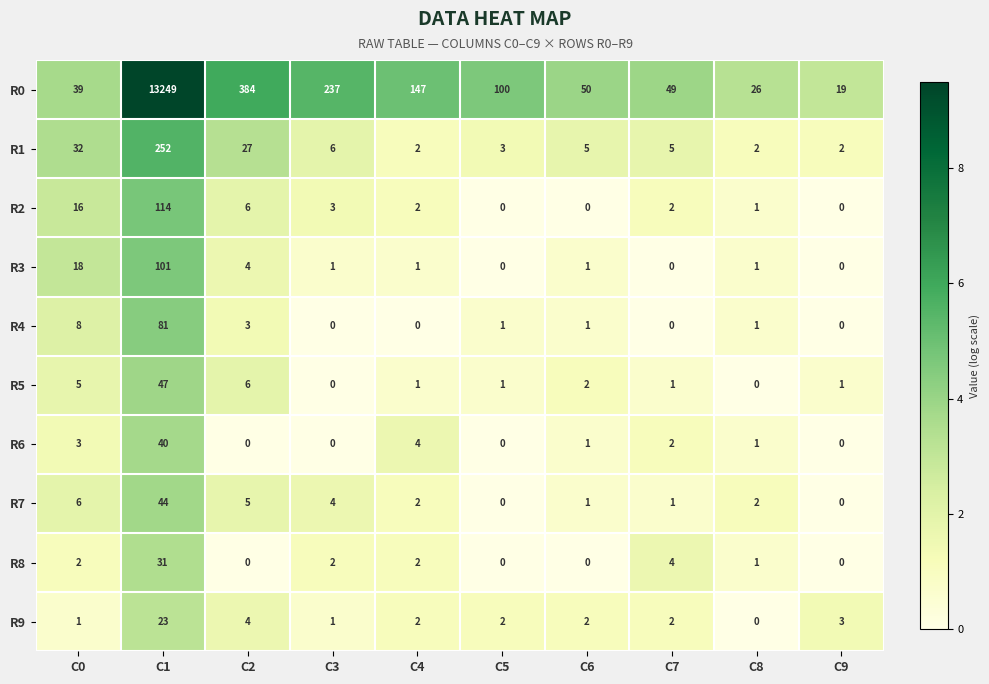

What is the greatest value displayed?

13249